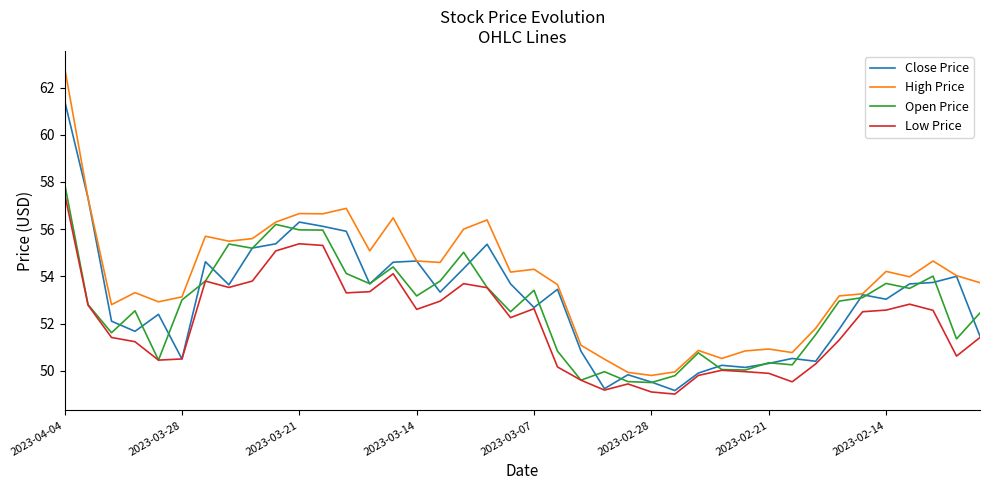

Which series has the widest spread of values?

High Price